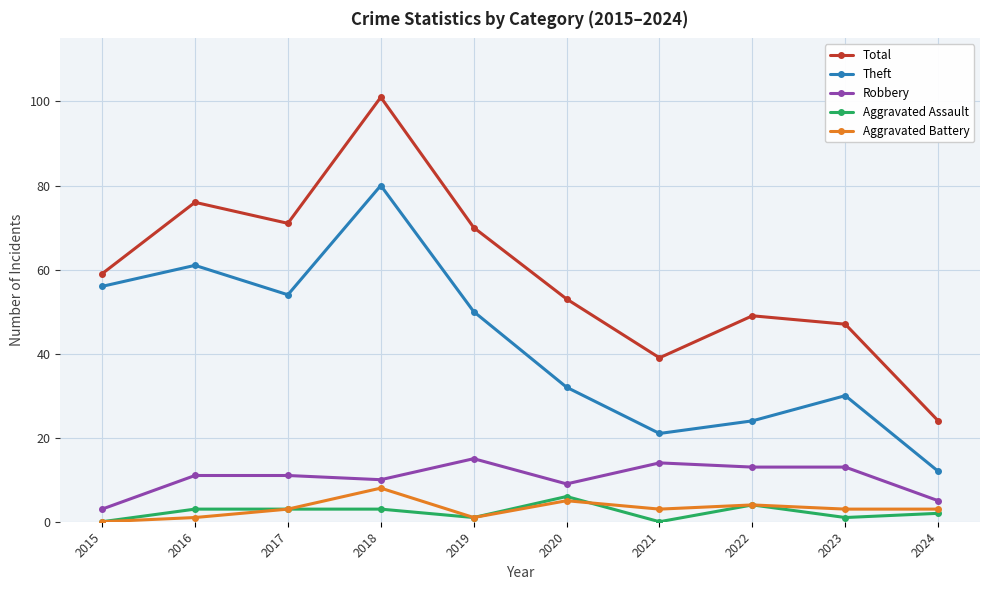

What is the average value of the Robbery series?

10